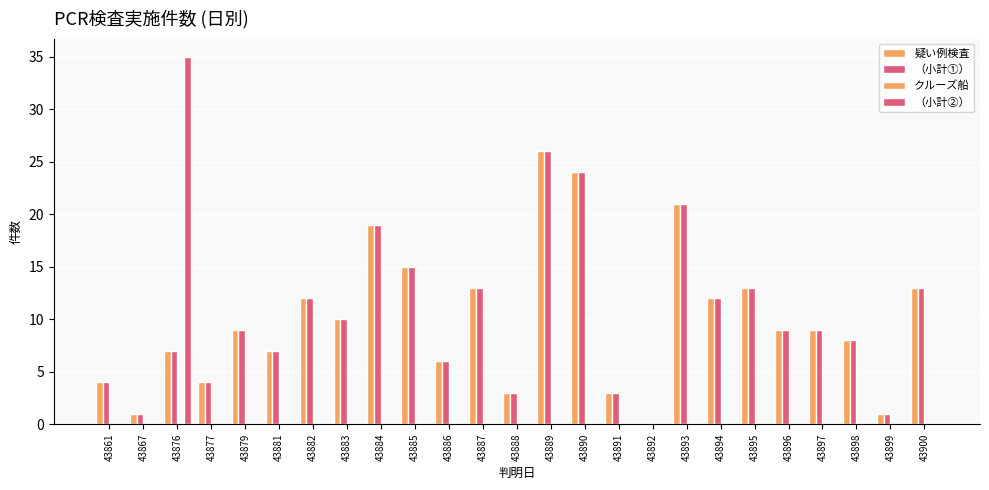

Are the bars grouped side by side (vs. stacked)?

Yes